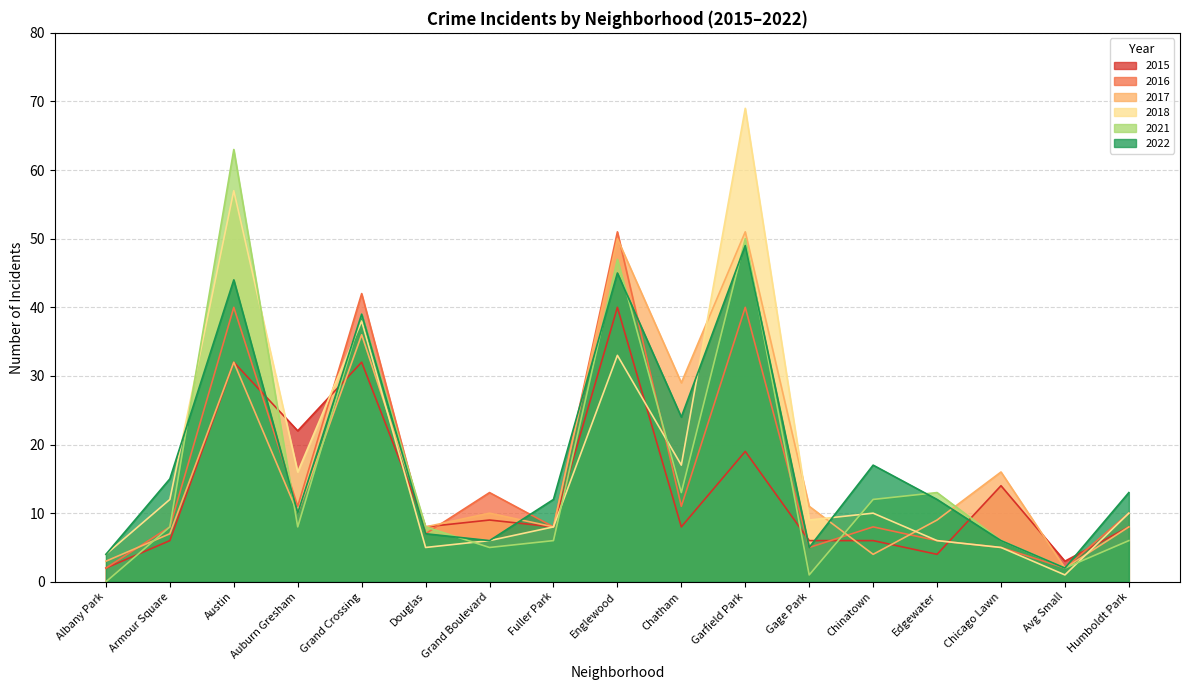

What is the total value across all series at Chicago Lawn?

52